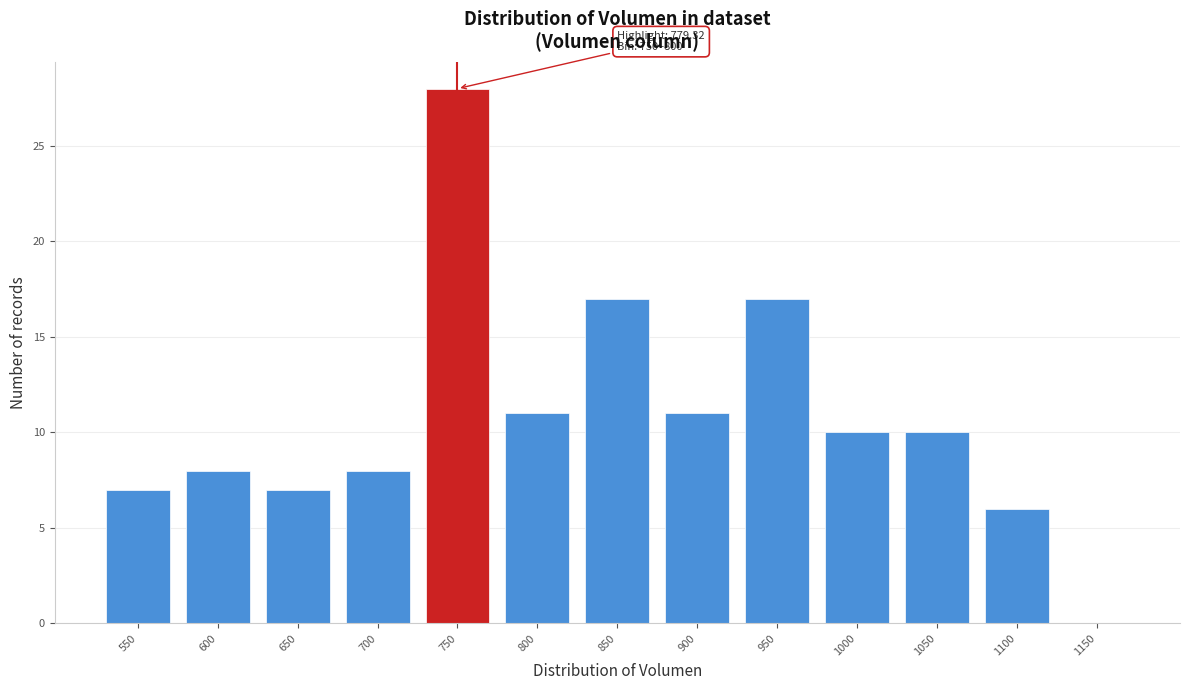

Reading right to left, extract all data points from this chart.

1150=0	1100=6	1050=10	1000=10	950=17	900=11	850=17	800=11	750=28	700=8	650=7	600=8	550=7